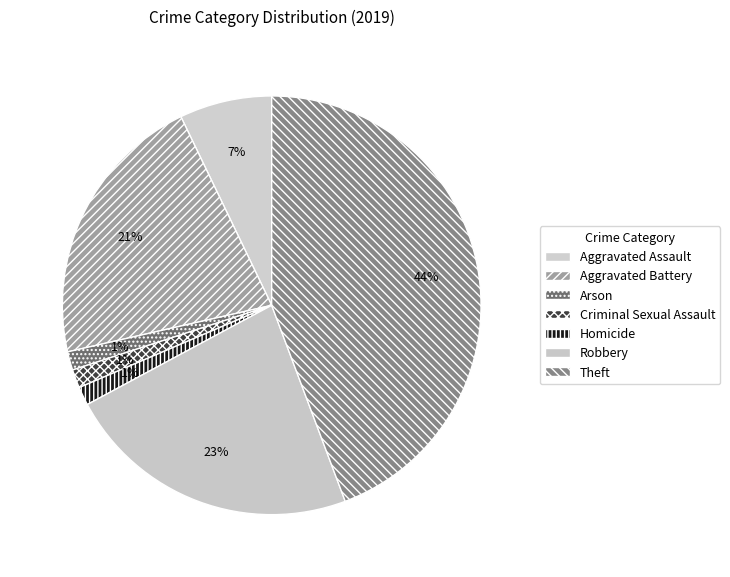

Do Aggravated Assault and Criminal Sexual Assault together represent more than half of the pie?

No